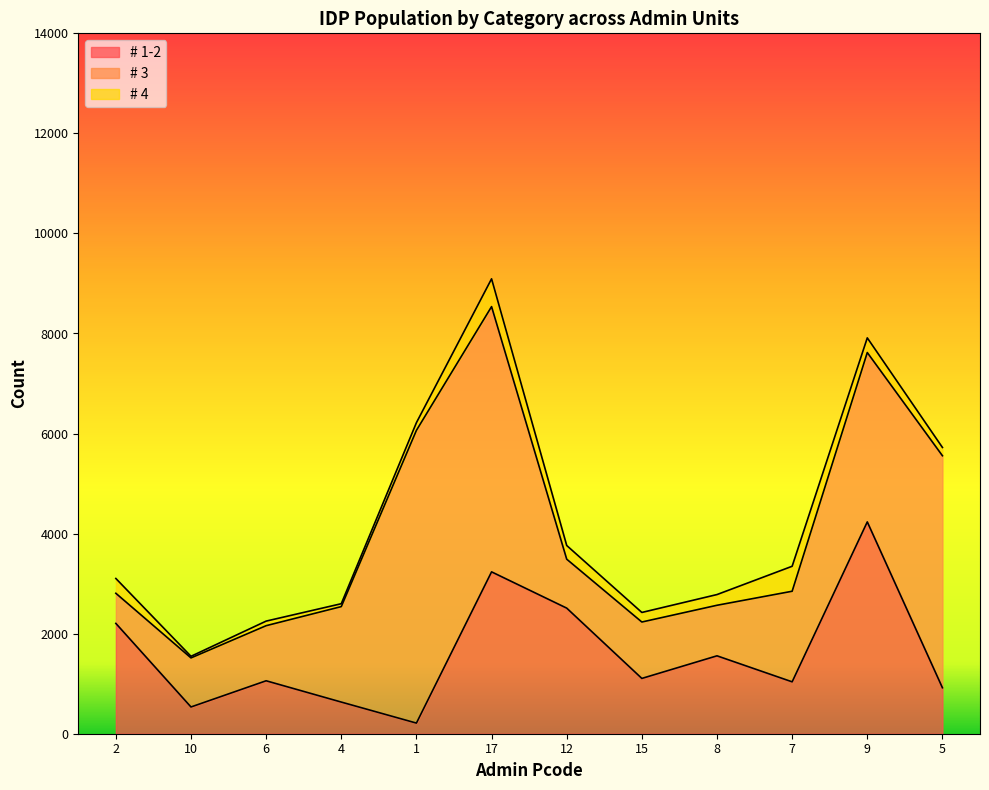

True or false: # 4 has a value of 191.4 at 15.

True